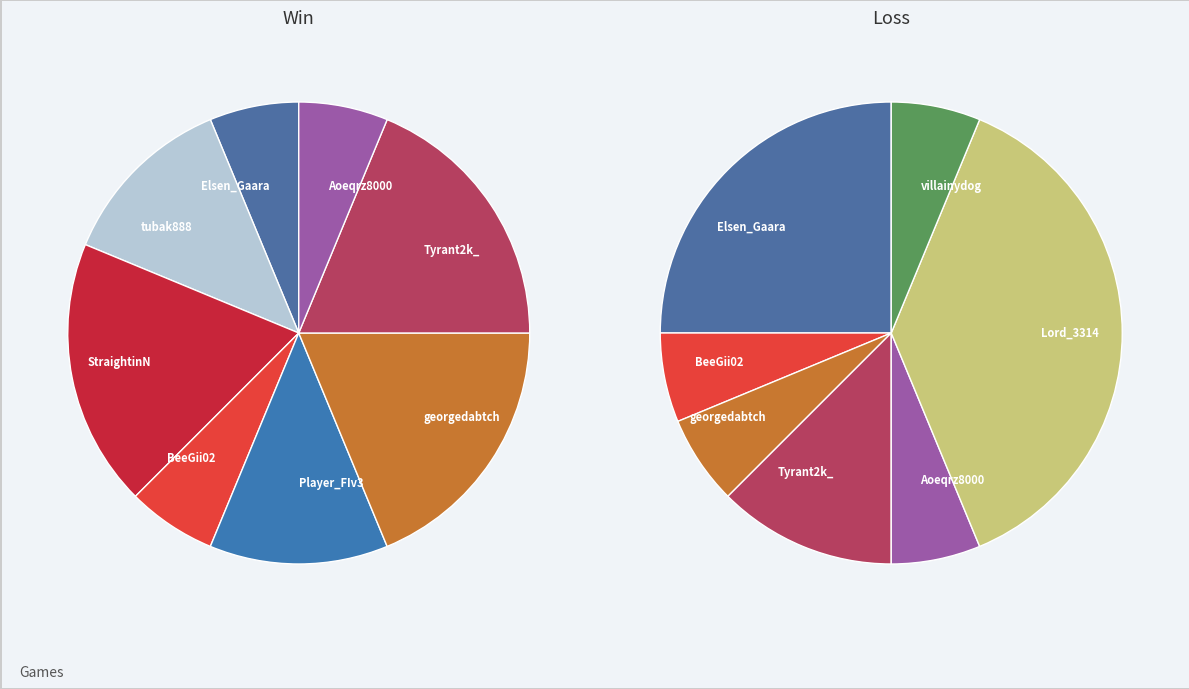

How many slices are in this pie chart?

10